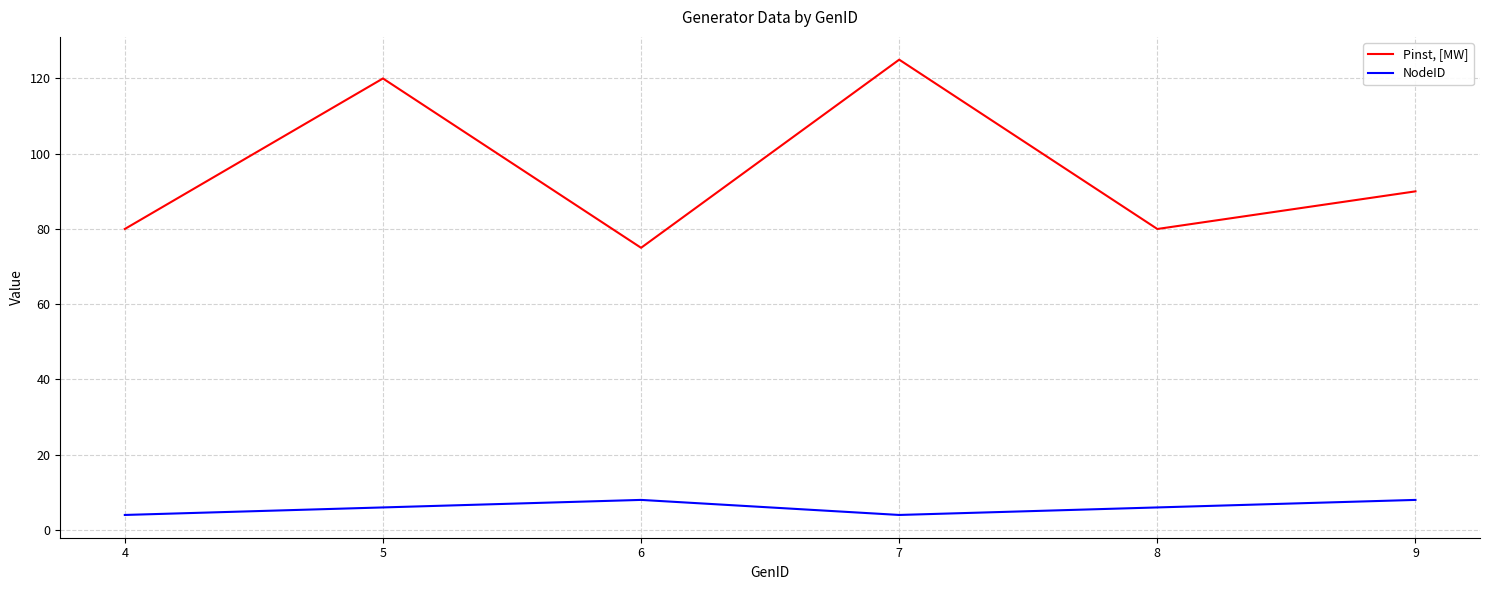

Which series has the widest spread of values?

Pinst, [MW]